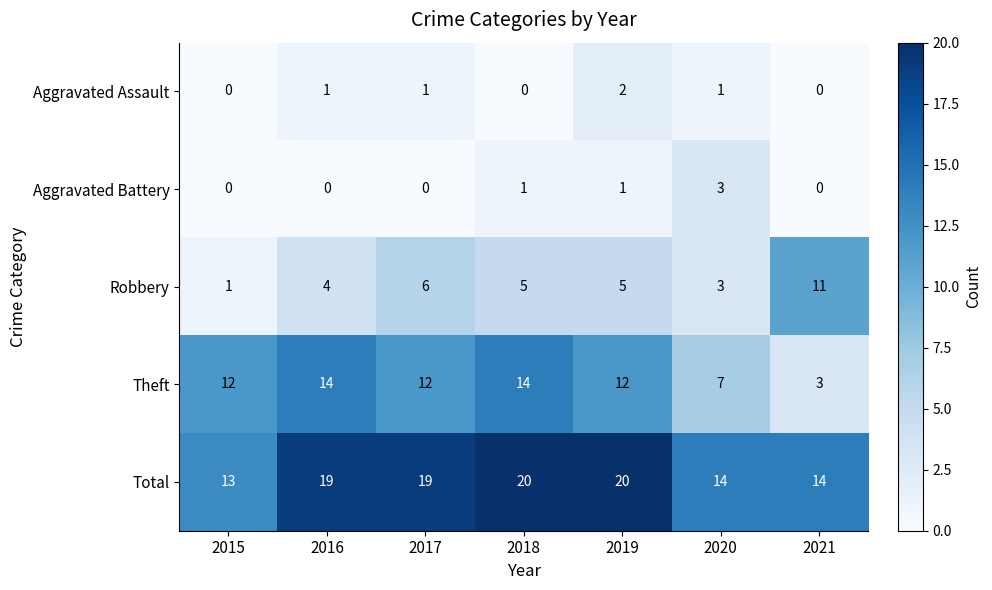

List the series in order of their peak value, highest first.

Total, Theft, Robbery, Aggravated Battery, Aggravated Assault